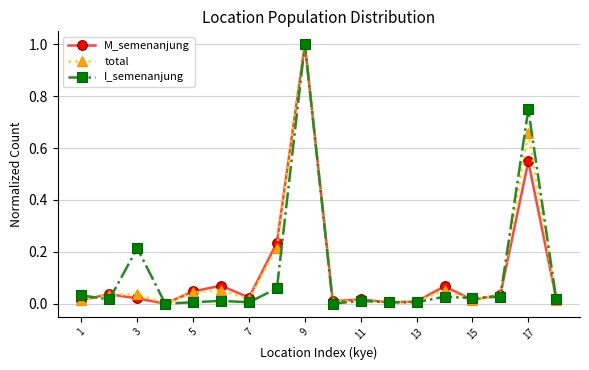

True or false: I_semenanjung has more than 1 points higher than both neighbors.

True